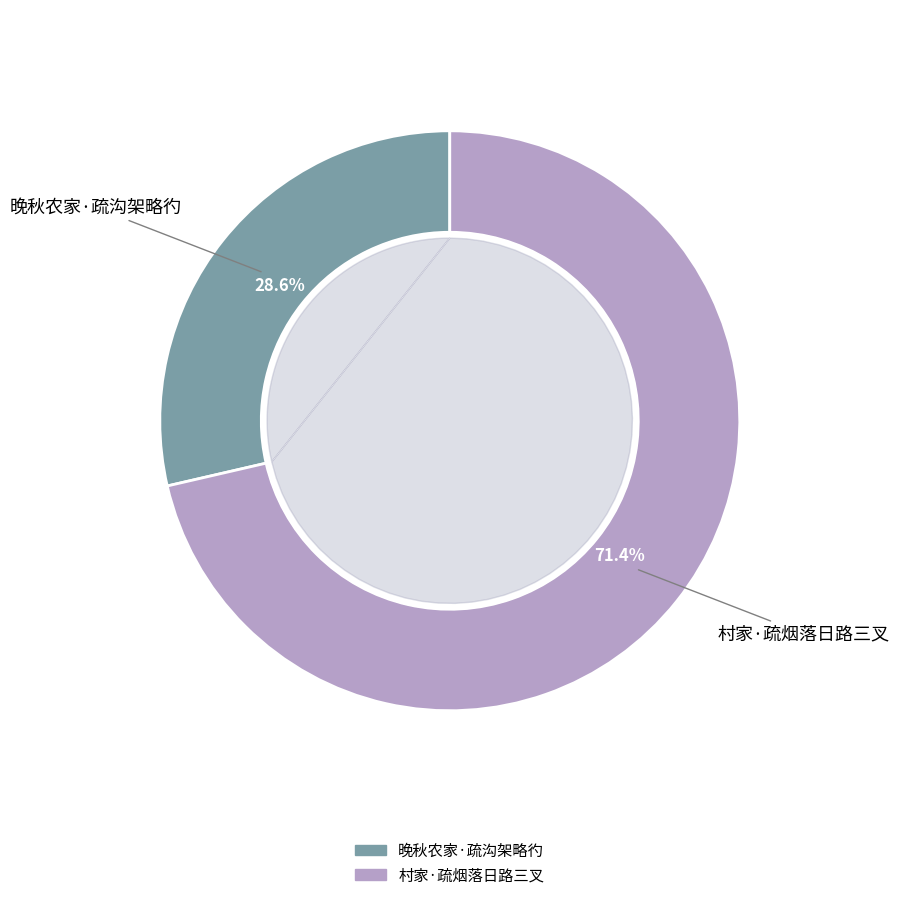

How many segments does this pie chart have?

2